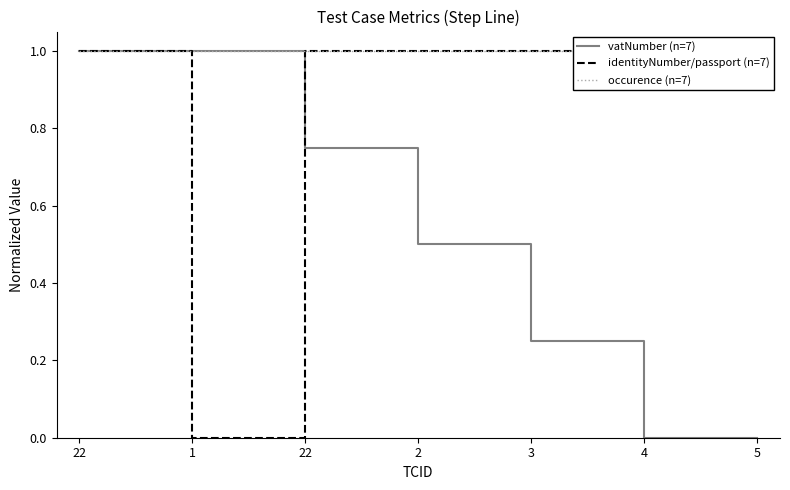

Which series has the largest total across all categories?

occurence (n=7)